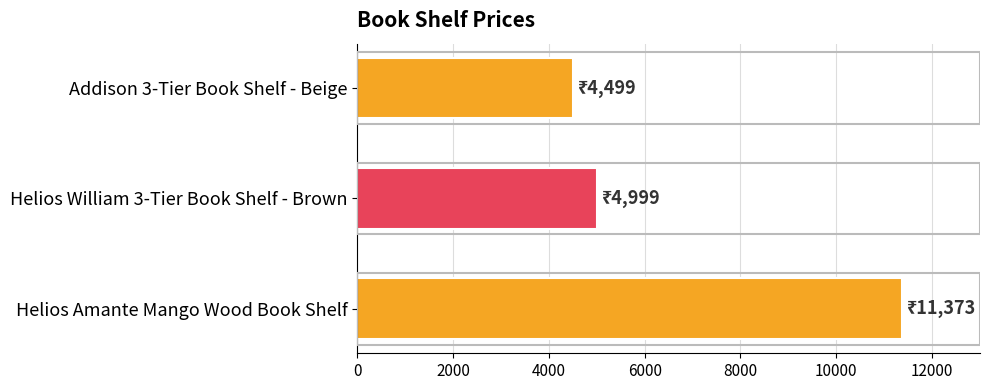

Which has a higher value, Helios Amante Mango Wood Book Shelf or Addison 3-Tier Book Shelf - Beige?

Helios Amante Mango Wood Book Shelf